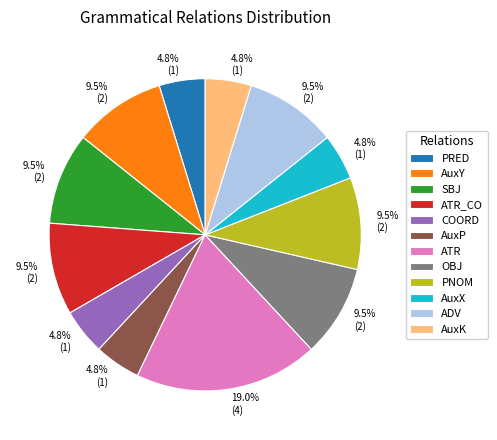

To the nearest percent, what is the difference between the largest and smallest slice percentages?

14%